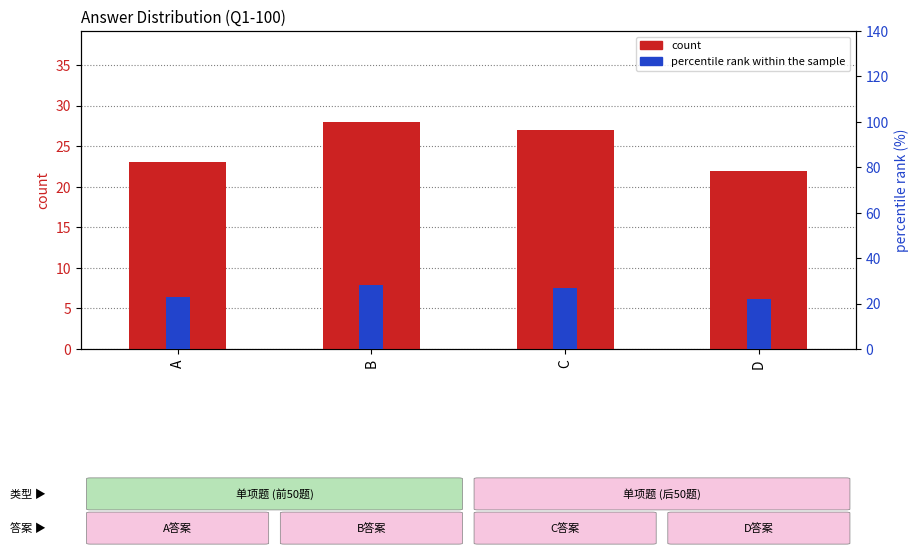

Reading left to right, what are all the values shown in this chart?

count: 23.0	28.0	27.0	22.0
percentile rank within the sample: 23.0	28.0	27.0	22.0